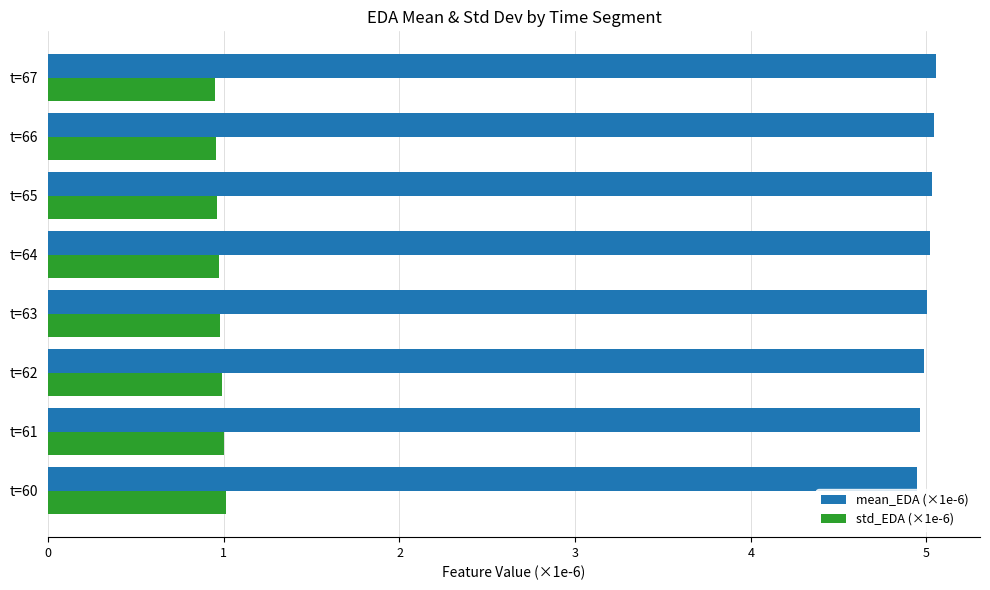

What is the maximum value for std_EDA (×1e-6)?

1.0